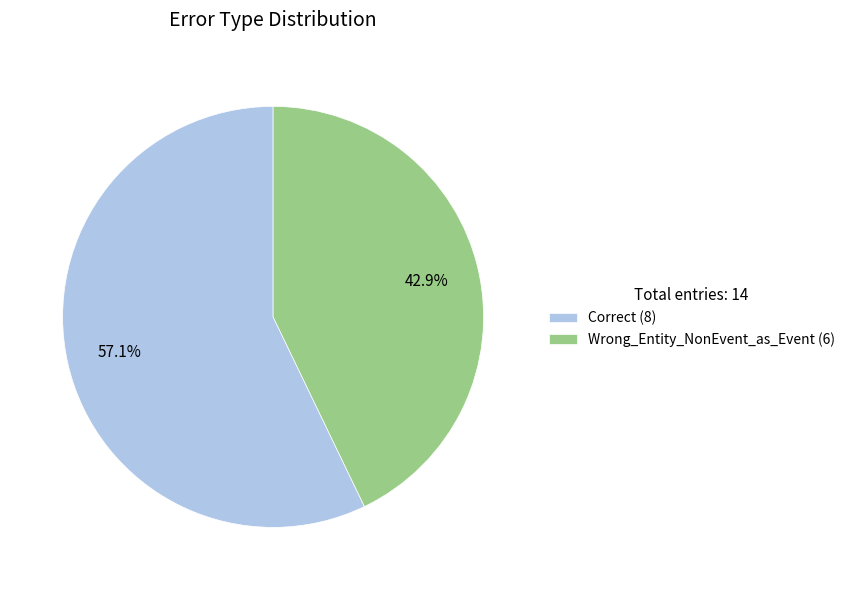

Which slice is the largest?

Correct